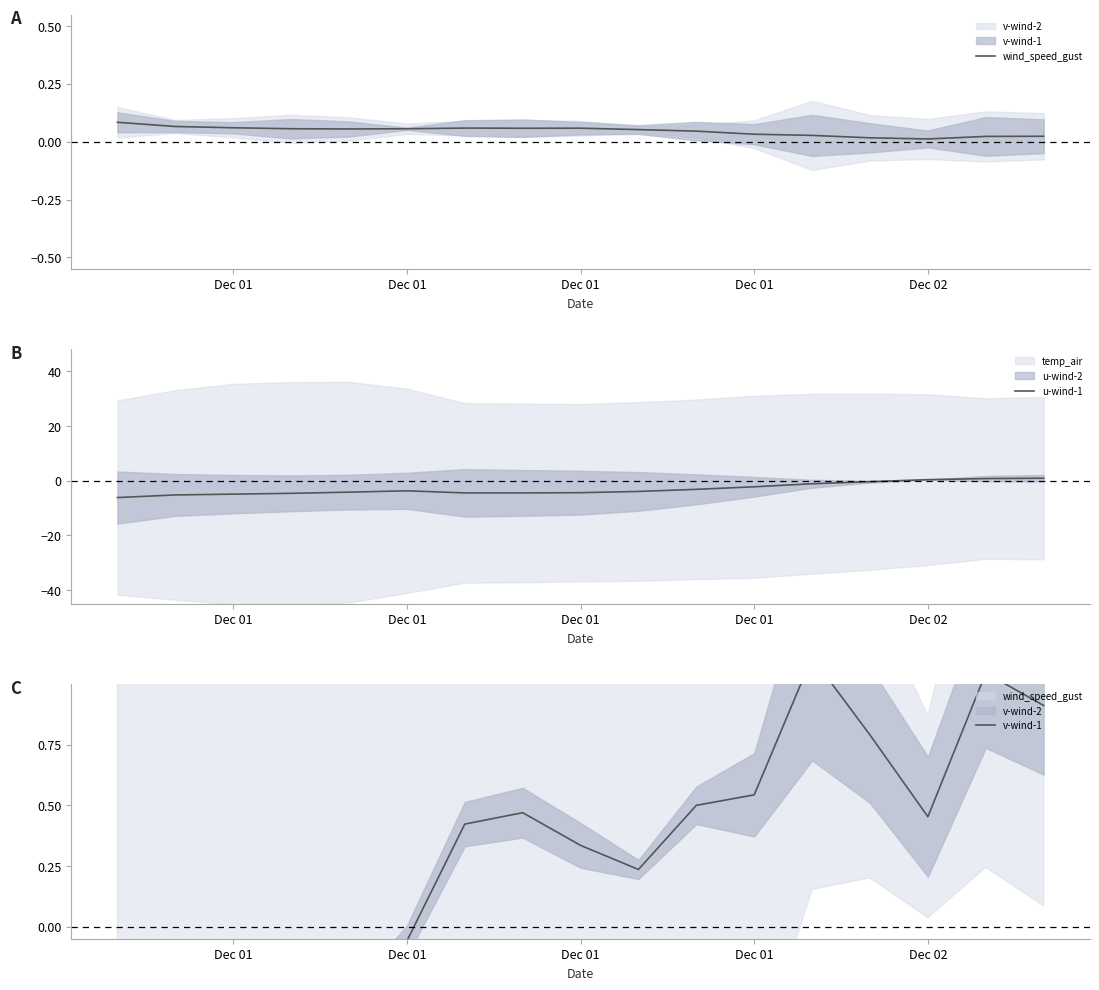

Which has a higher value, Dec 01 or 11?

Dec 01